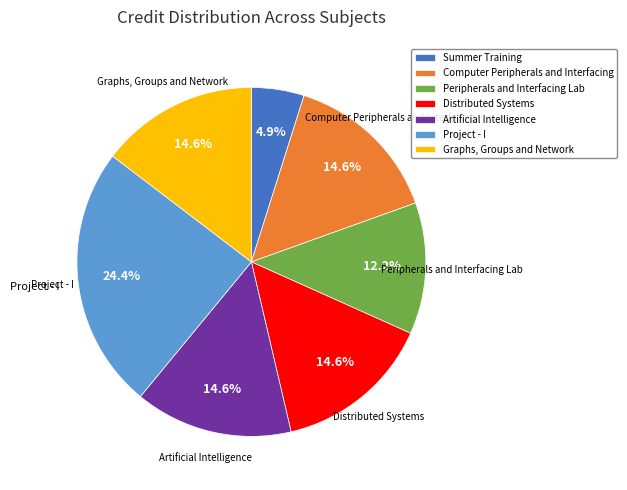

Approximately how many times larger is the value at Peripherals and Interfacing Lab compared to Graphs, Groups and Network?

0.8